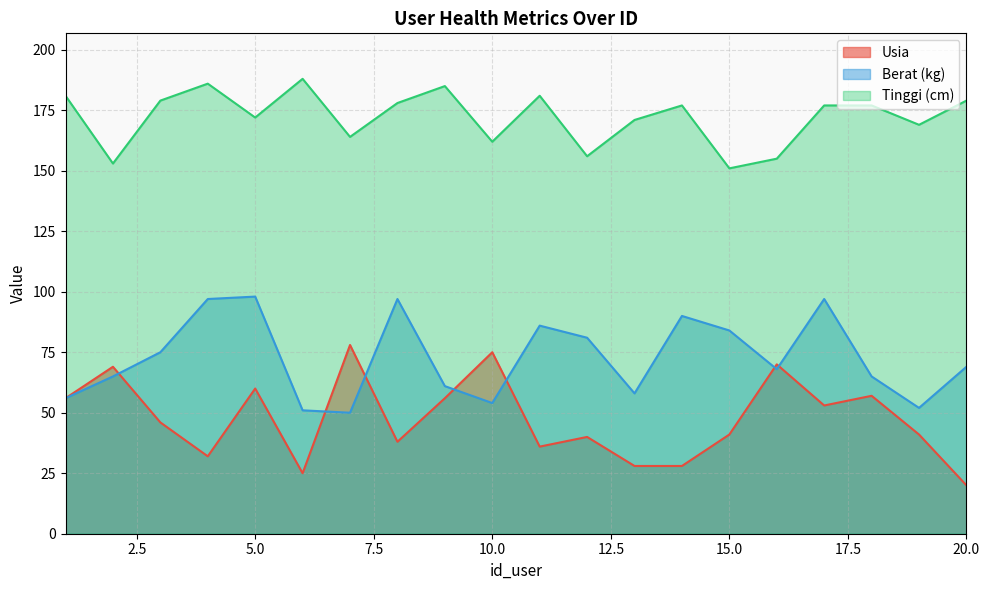

Between 3 and 7, which series saw the biggest shift?

Usia